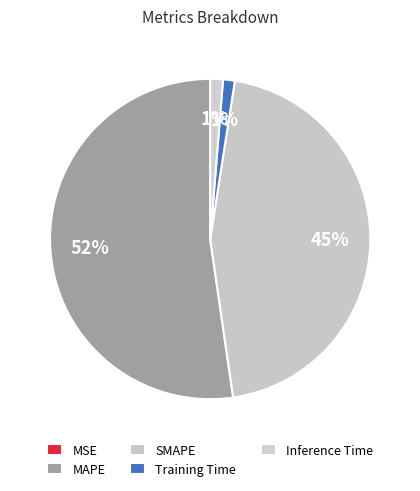

How many slices are in this pie chart?

5